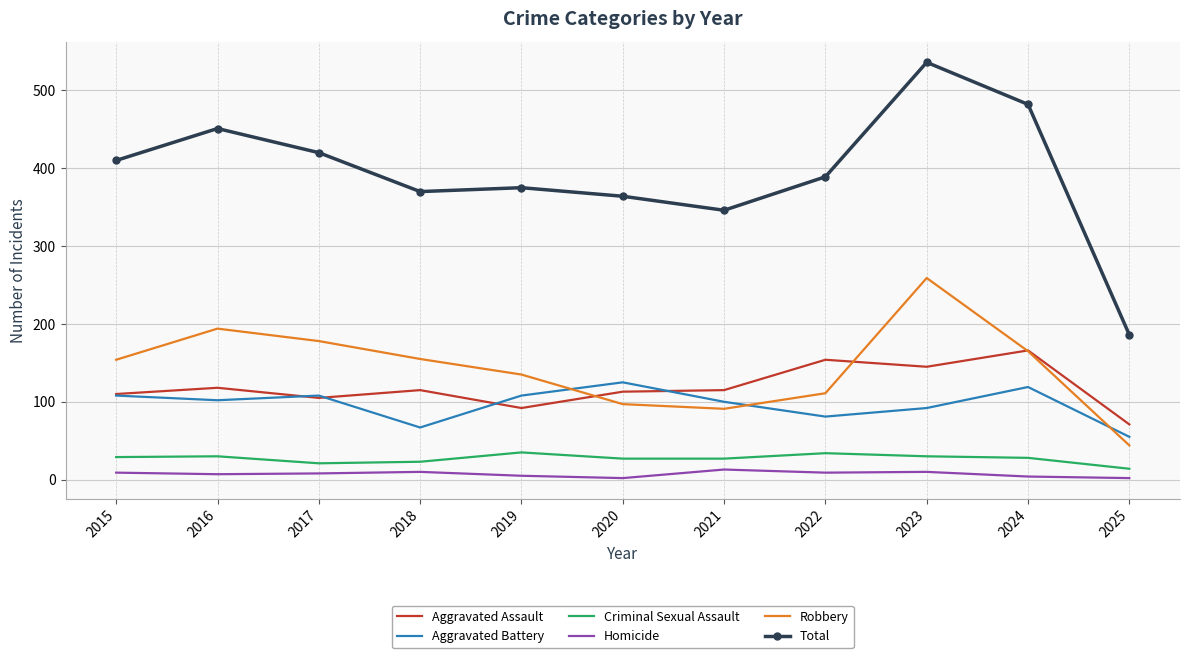

At how many categories does at least one series exceed 304?

10